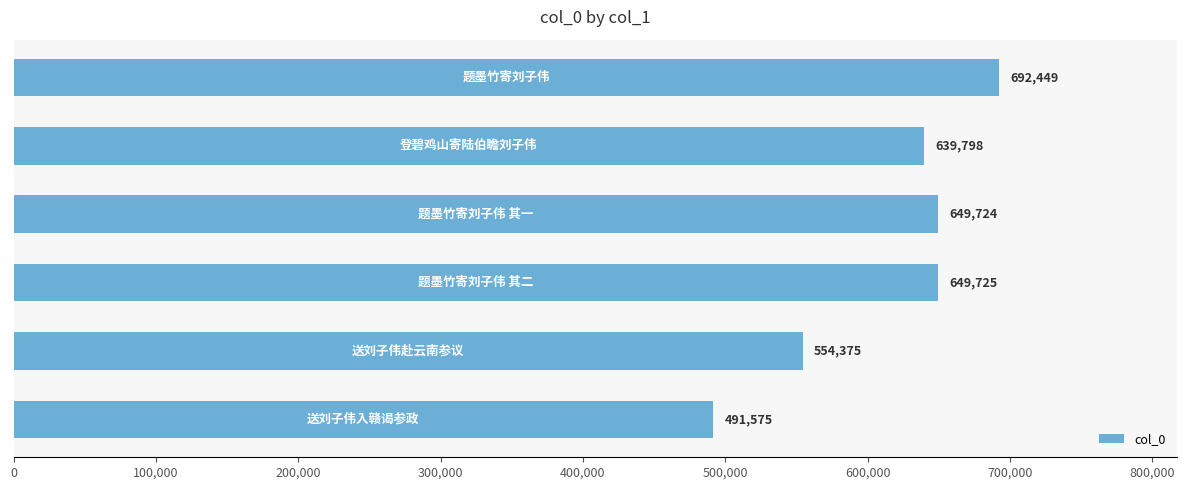

What is the smallest value displayed?

491575